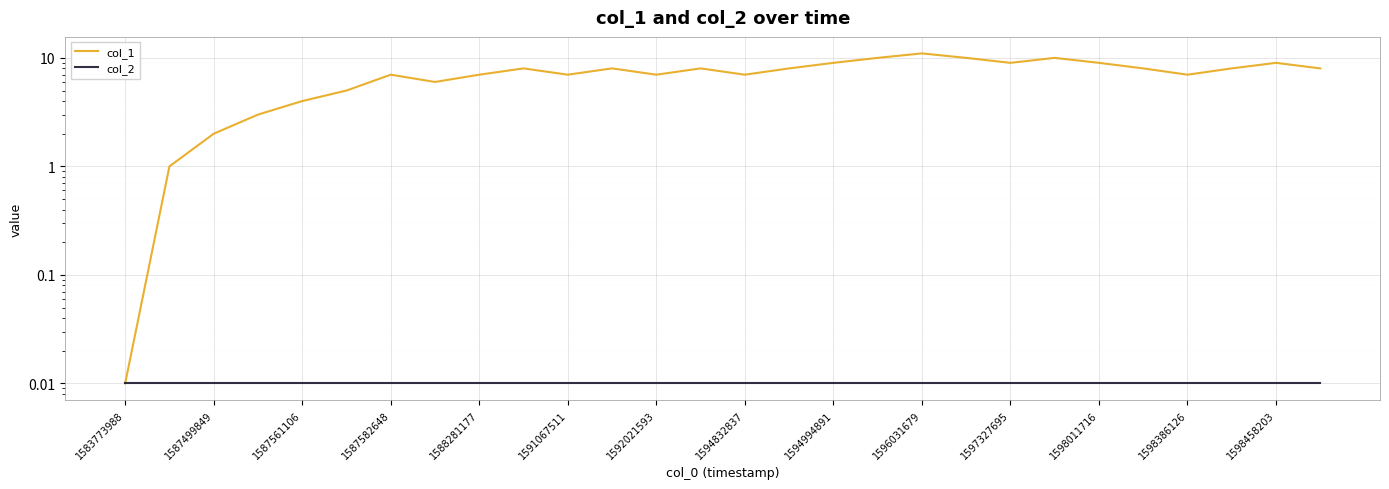

True or false: col_1 has more than 2 interior local peaks.

True